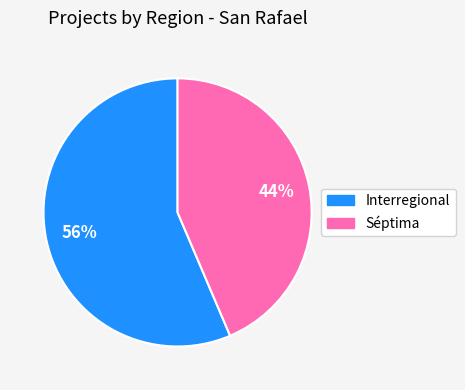

What is the largest slice in the pie chart?

Interregional